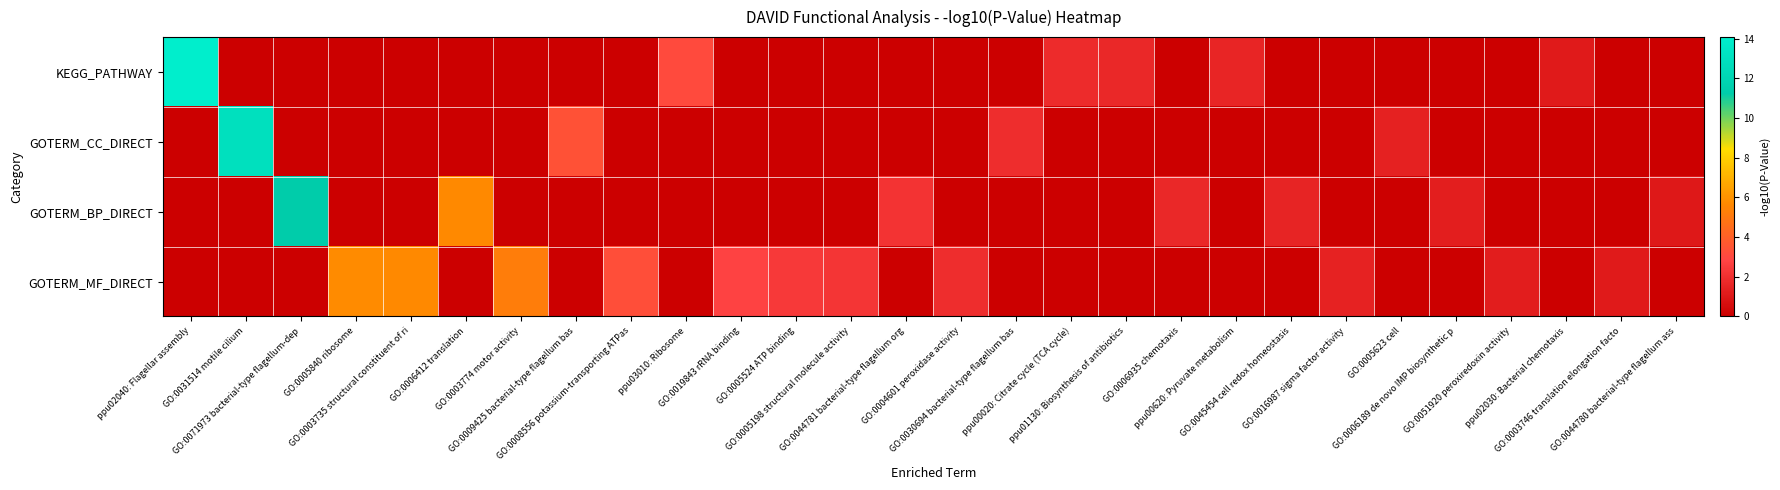

Rank the series at GO:0006412 translation from highest to lowest value.

GOTERM_BP_DIRECT, KEGG_PATHWAY, GOTERM_CC_DIRECT, GOTERM_MF_DIRECT